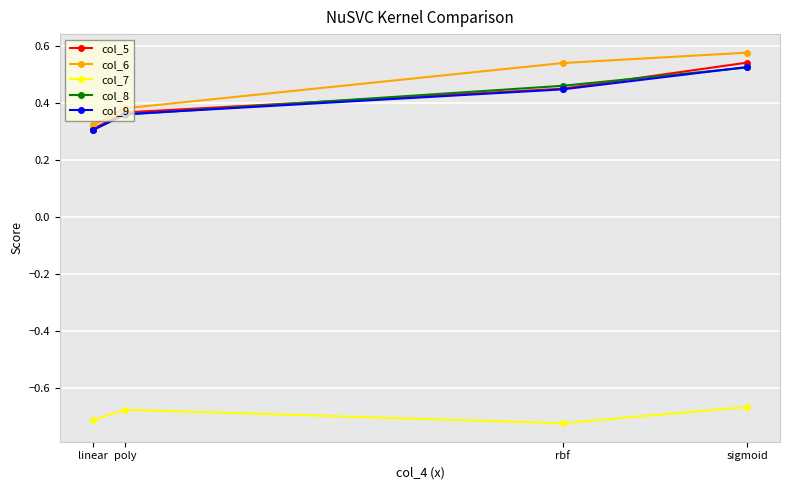

Between rbf and sigmoid, which series saw the biggest shift?

col_5